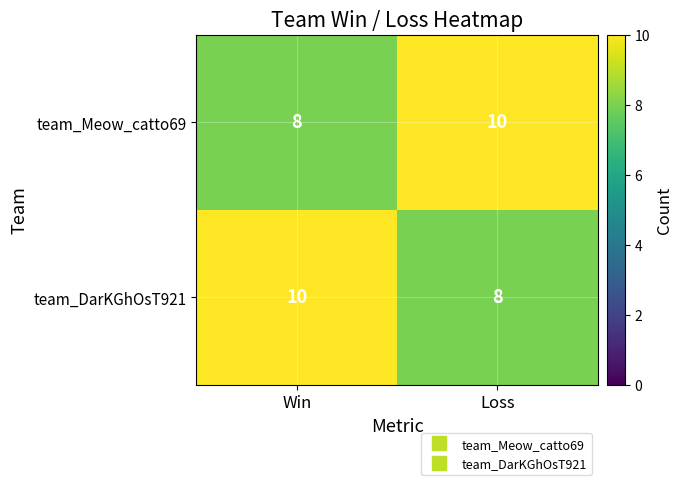

What is the minimum value for team_DarKGhOsT921?

8